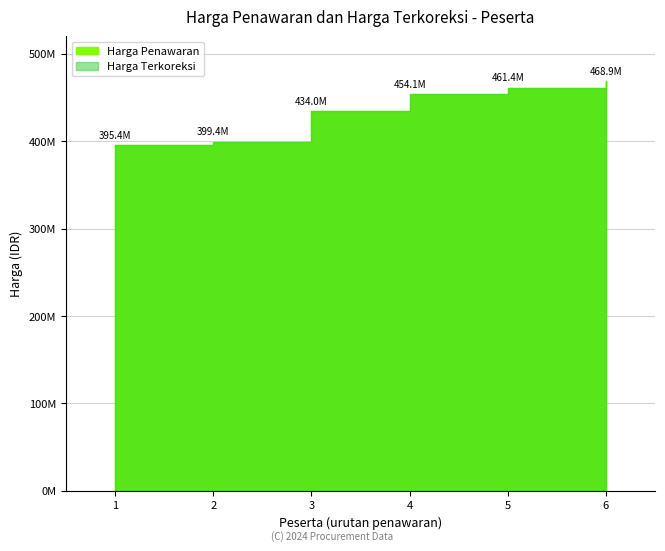

True or false: Harga Penawaran and Harga Terkoreksi cross at least once.

False